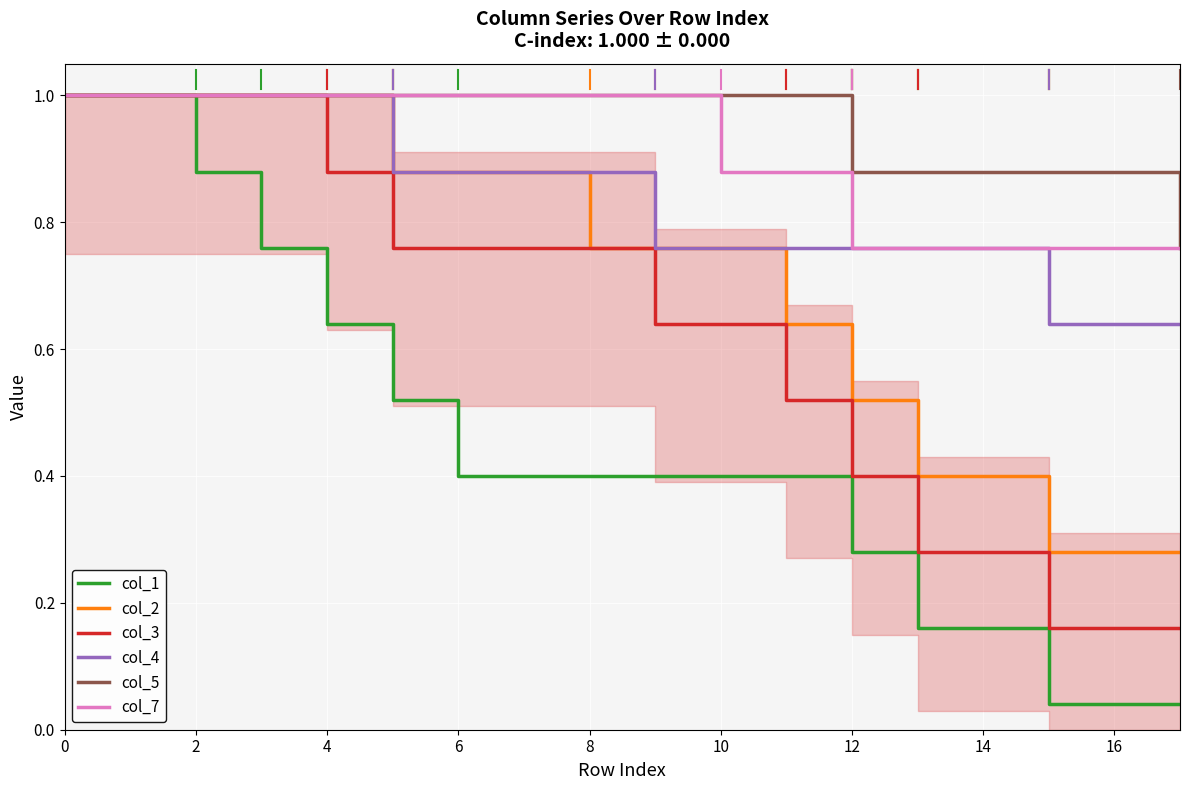

Reading left to right, transcribe all the data shown in this chart.

col_1: 1.0	1.0	0.9	0.8	0.6	0.5	0.4	0.4	0.4	0.4	0.4	0.4	0.3	0.2	0.2	0.0	0.0	0.0
col_2: 1.0	1.0	1.0	1.0	1.0	0.9	0.9	0.9	0.8	0.8	0.8	0.6	0.5	0.4	0.4	0.3	0.3	0.3
col_3: 1.0	1.0	1.0	1.0	0.9	0.8	0.8	0.8	0.8	0.6	0.6	0.5	0.4	0.3	0.3	0.2	0.2	0.2
col_4: 1.0	1.0	1.0	1.0	1.0	0.9	0.9	0.9	0.9	0.8	0.8	0.8	0.8	0.8	0.8	0.6	0.6	0.6
col_5: 1.0	1.0	1.0	1.0	1.0	1.0	1.0	1.0	1.0	1.0	1.0	1.0	0.9	0.9	0.9	0.9	0.9	0.8
col_7: 1.0	1.0	1.0	1.0	1.0	1.0	1.0	1.0	1.0	1.0	0.9	0.9	0.8	0.8	0.8	0.8	0.8	0.8